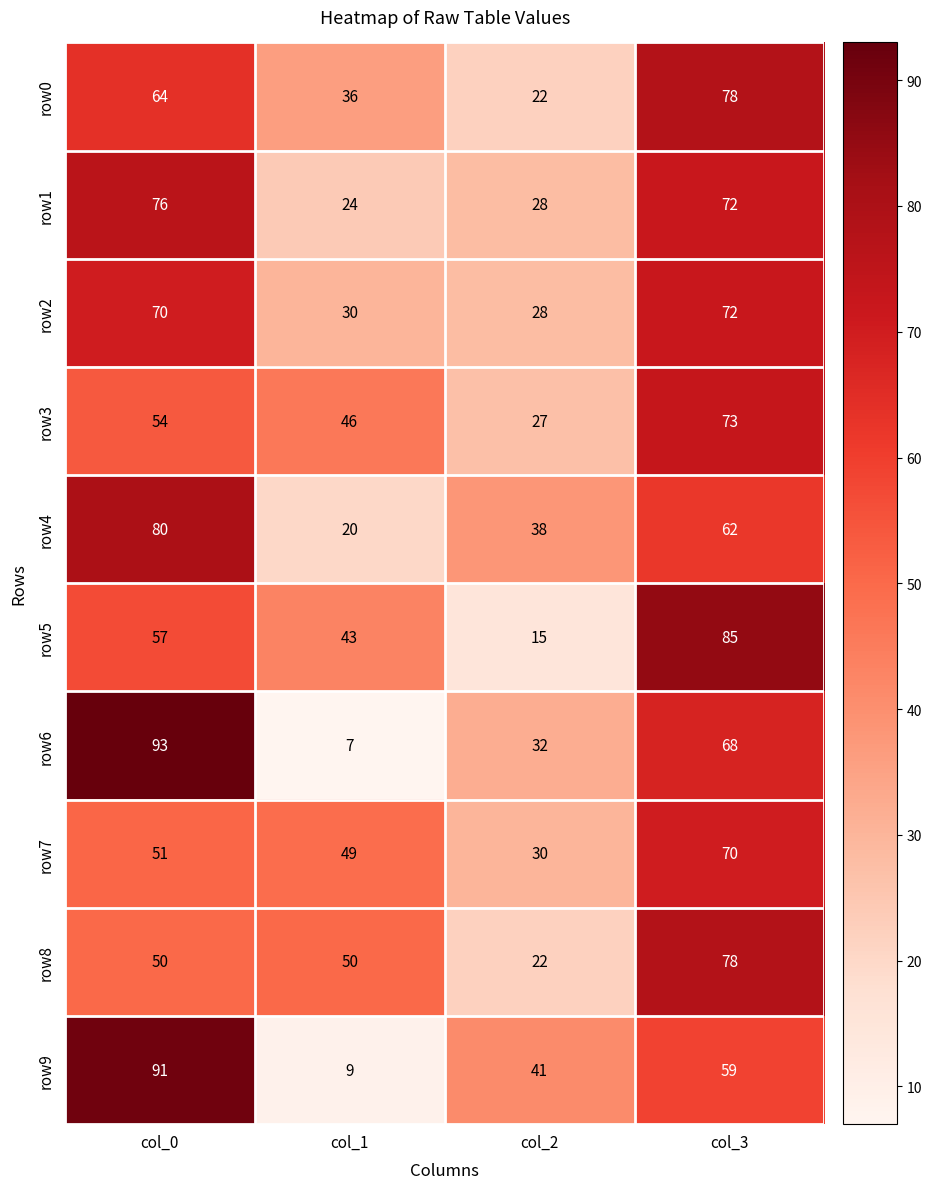

What is the difference between the highest and lowest values at col_3?

26